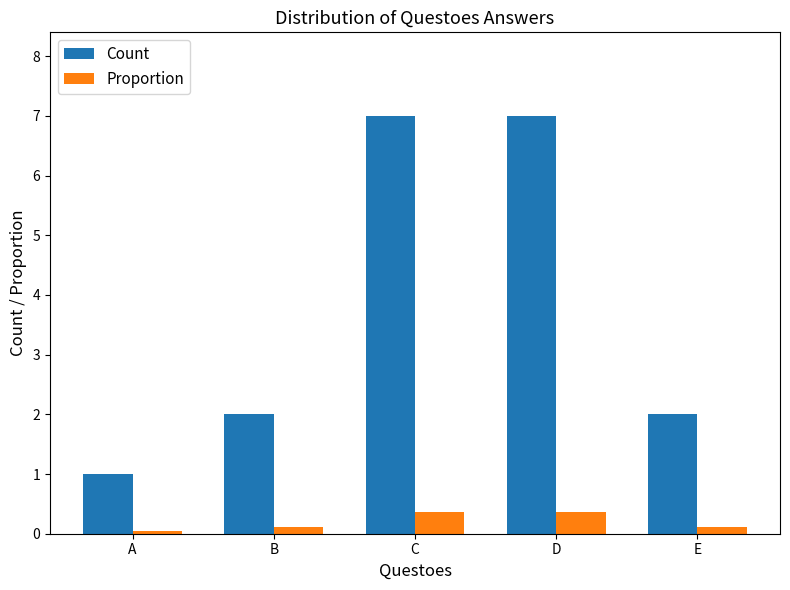

What is the difference between the highest and lowest values at D?

6.6